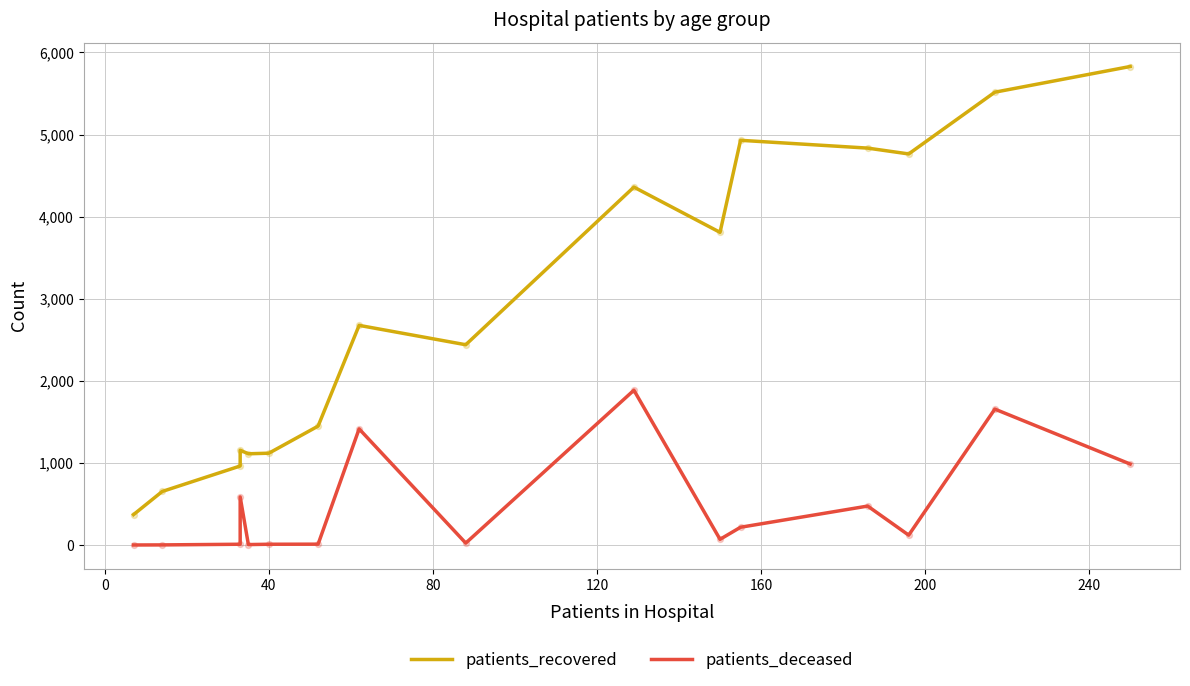

At how many categories does at least one series exceed 1854?

9